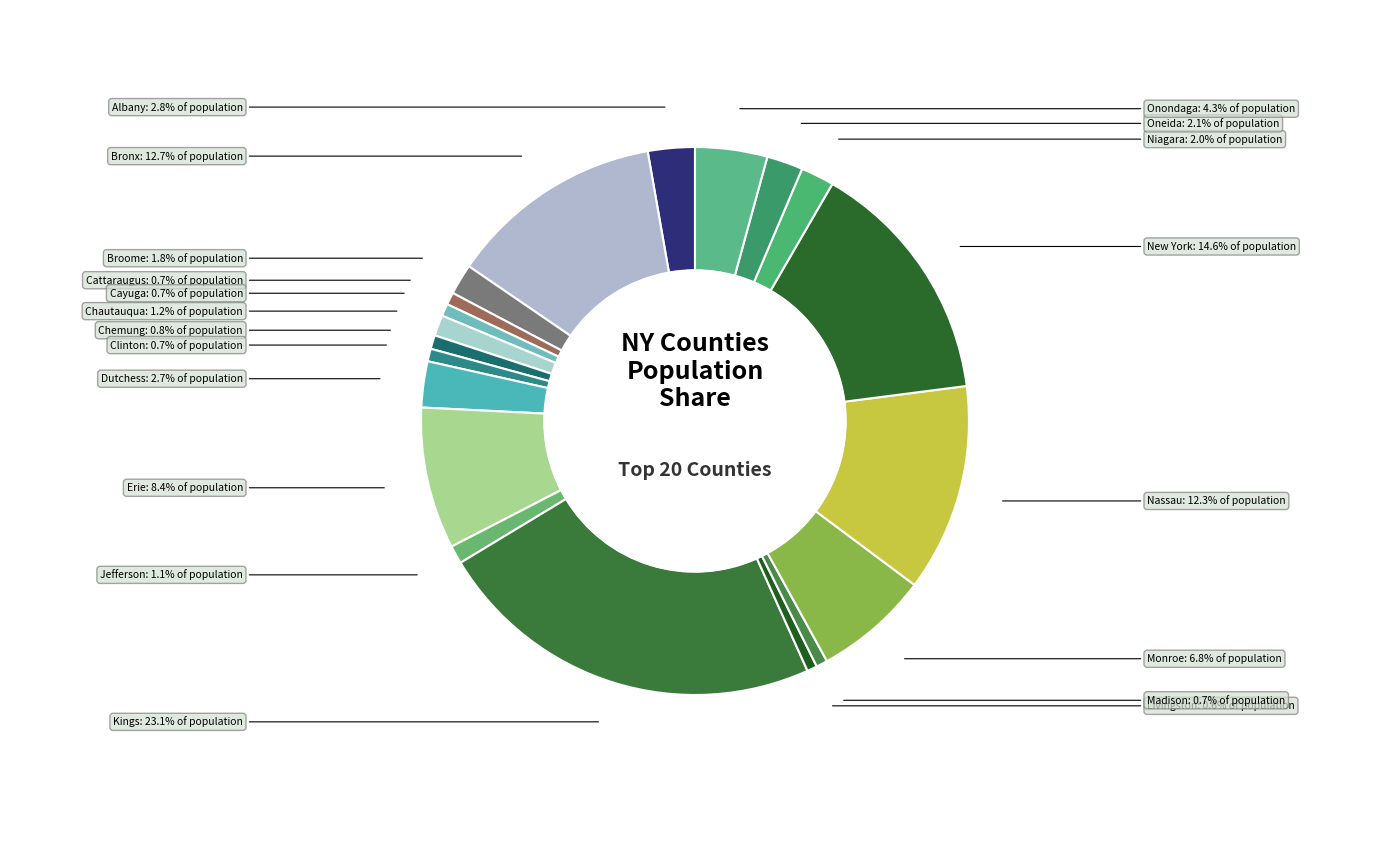

To the nearest percent, what percentage of the pie is Albany?

3%